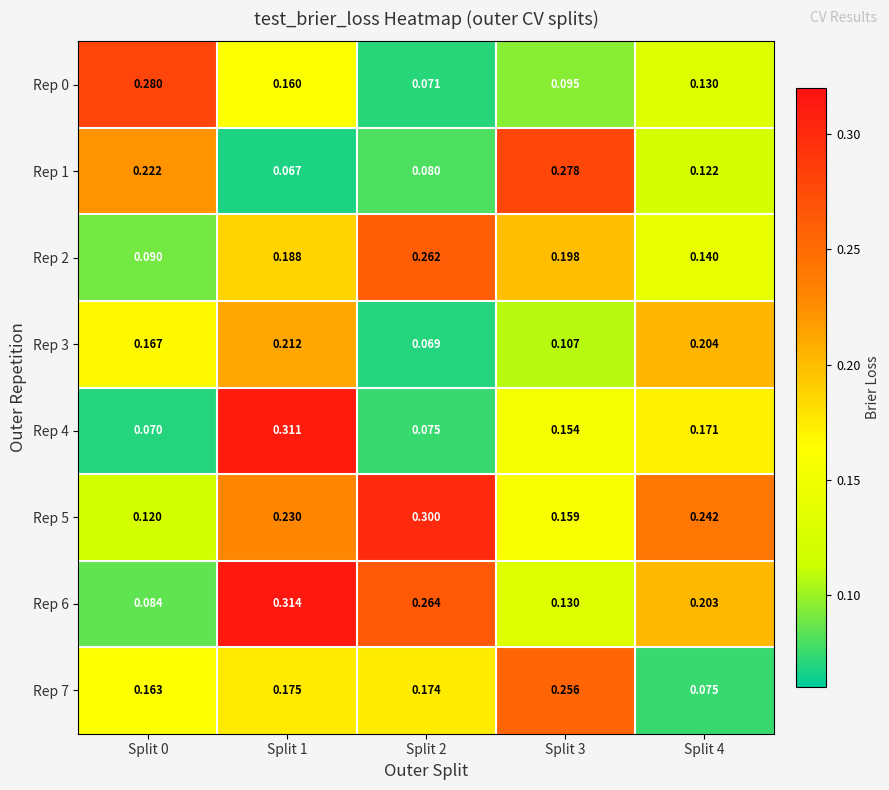

Which series changed the most between Split 1 and Split 3?

Rep 1